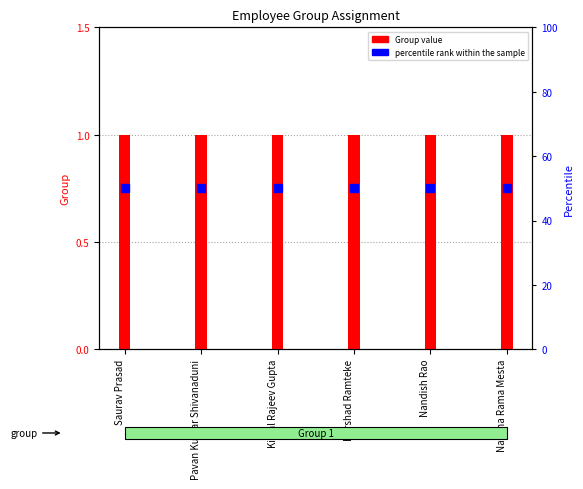

What is the label of the 6th bar from the right?

Saurav Prasad